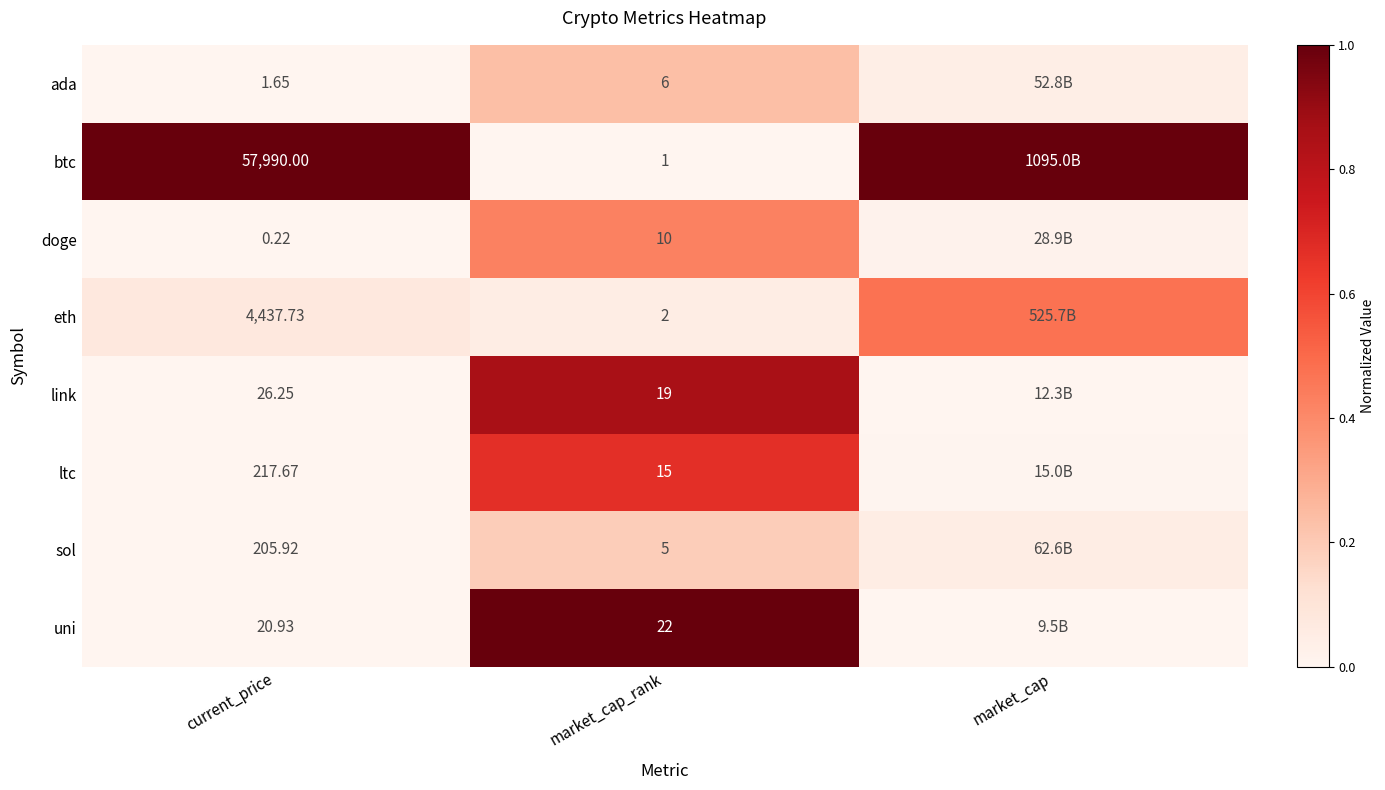

Which series changed the most between current_price and market_cap_rank?

btc